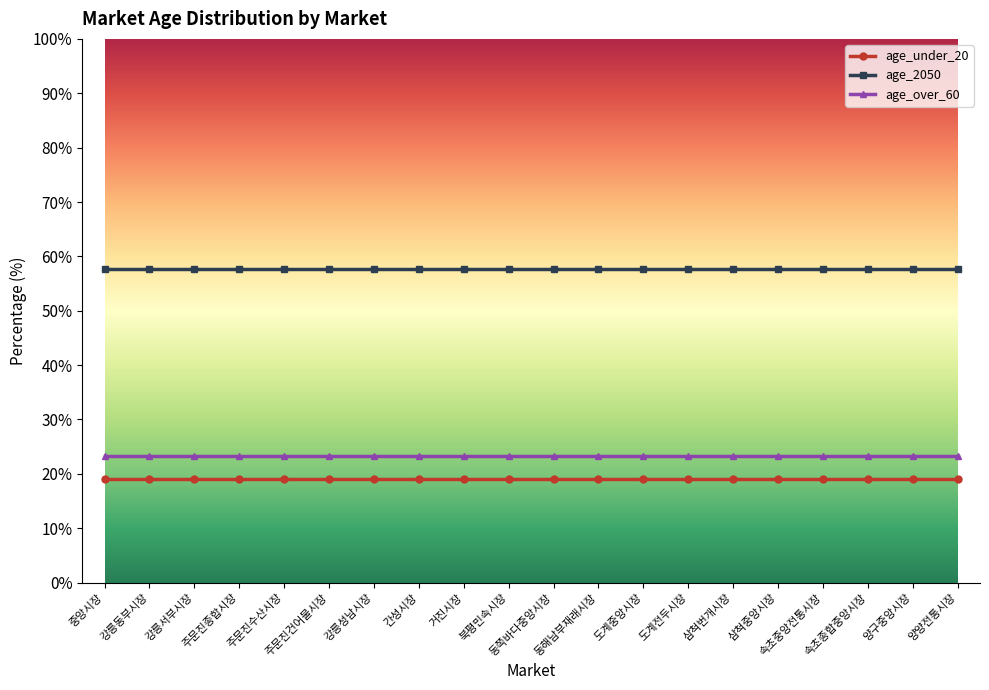

What is the value of the age_under_20 point at the 1st from the left?

19.0